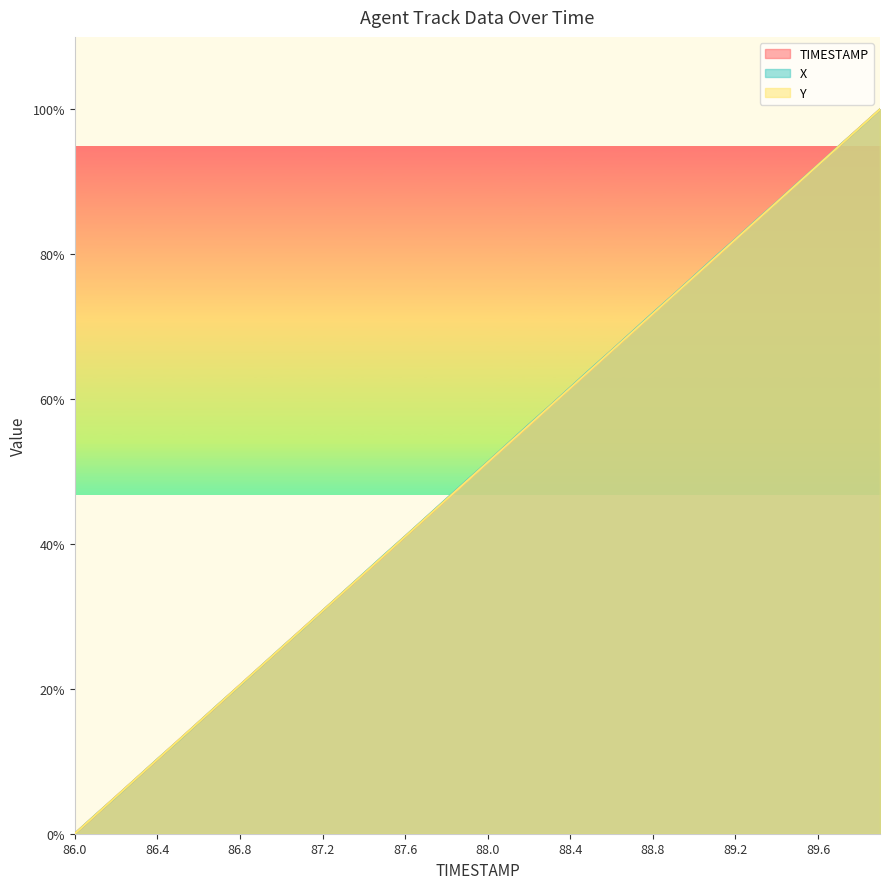

What position from the left is 88.1?

22